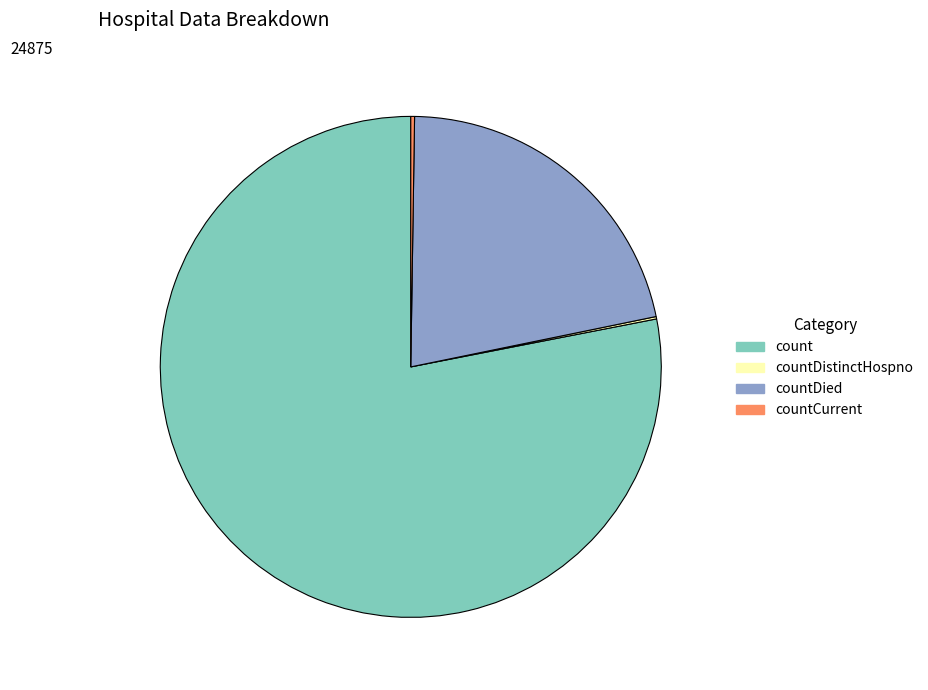

Does any single category account for the majority?

Yes